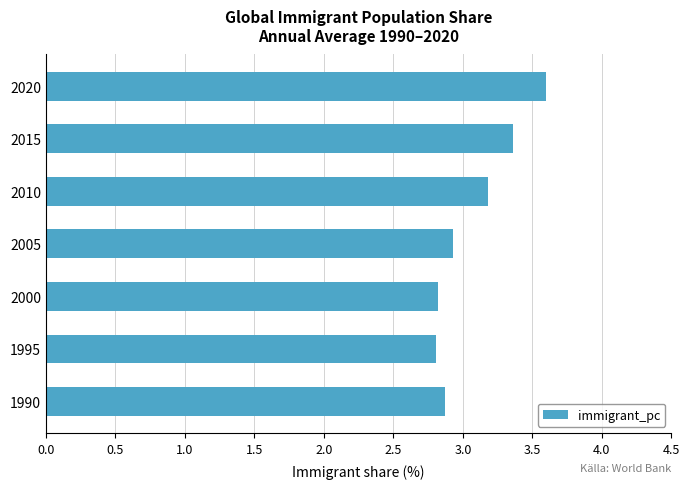

What is the sum of all values?

21.6